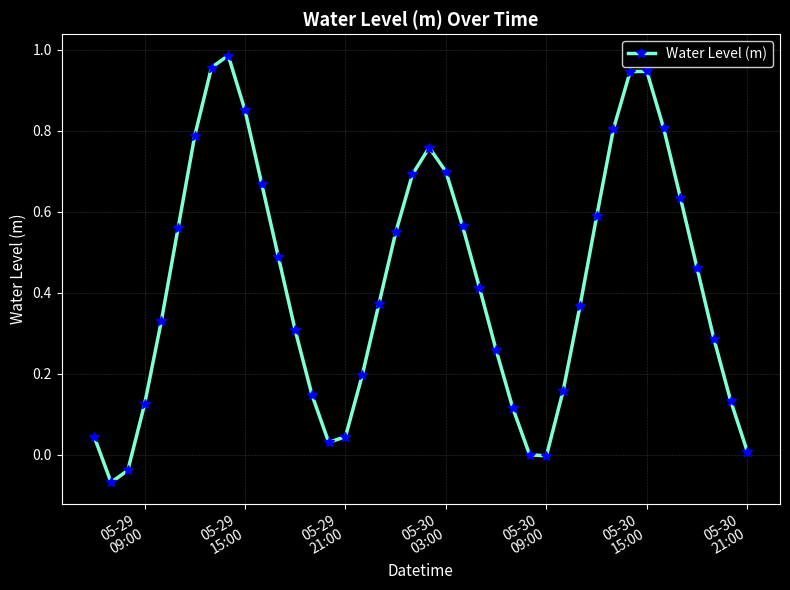

What is the difference between the maximum and minimum values?

1.1